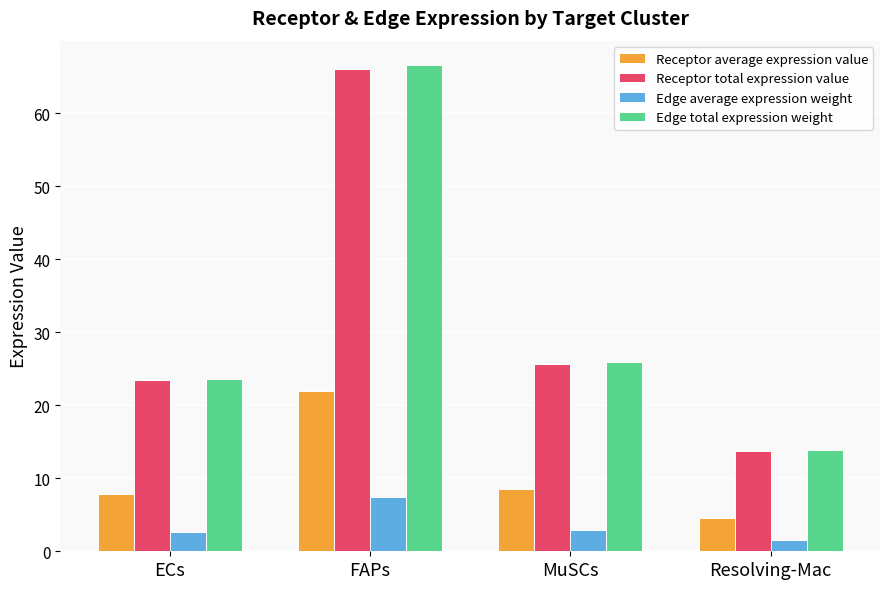

Which series changed the most between ECs and Resolving-Mac?

Edge total expression weight